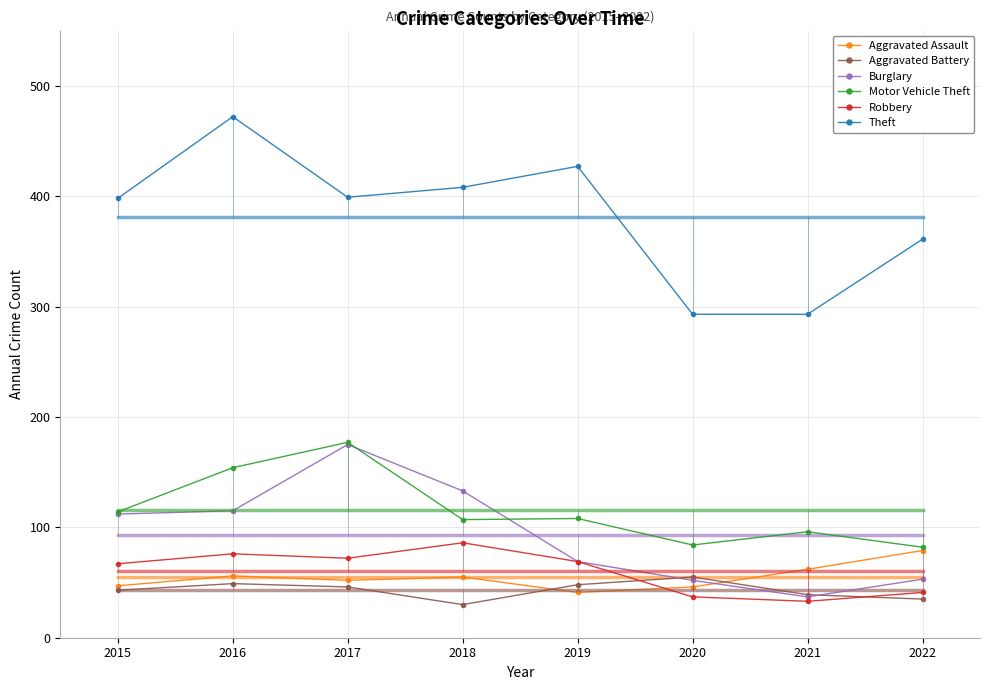

What is the lowest value of the Burglary series?

37